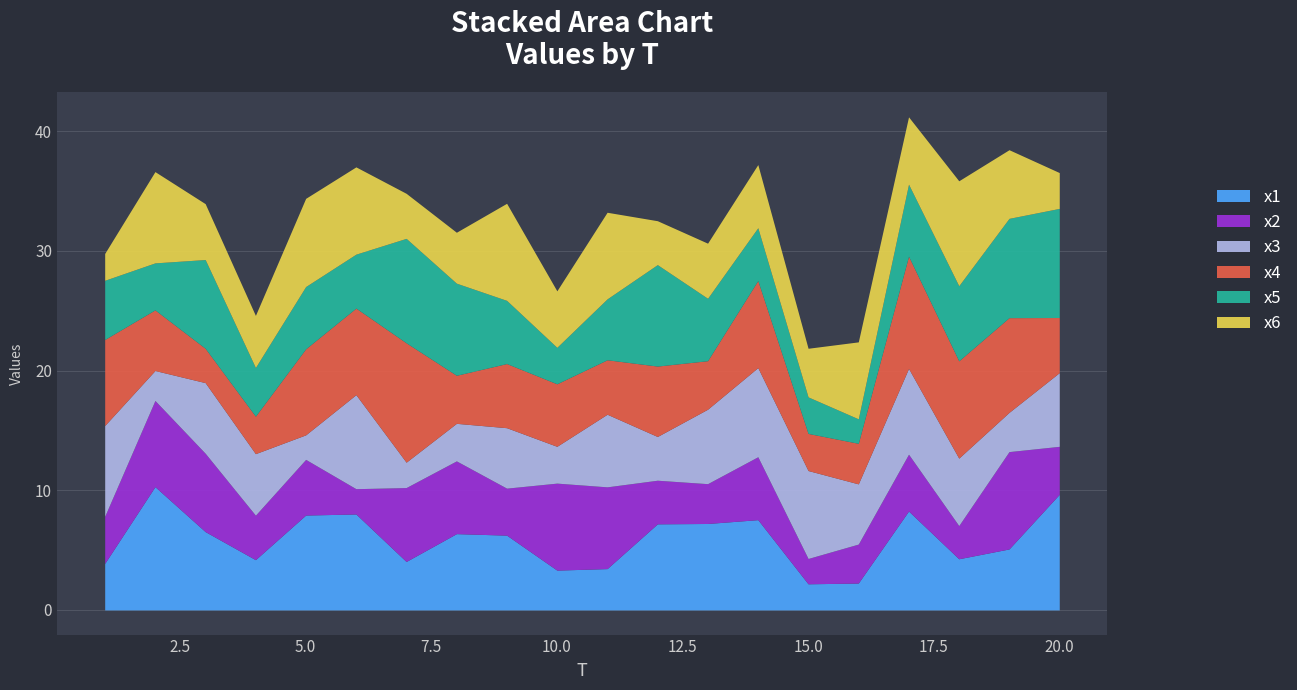

How many intersections are there between x3 and x4?

10